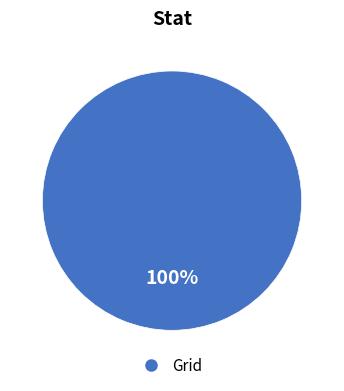

Count the number of slices in the pie.

1